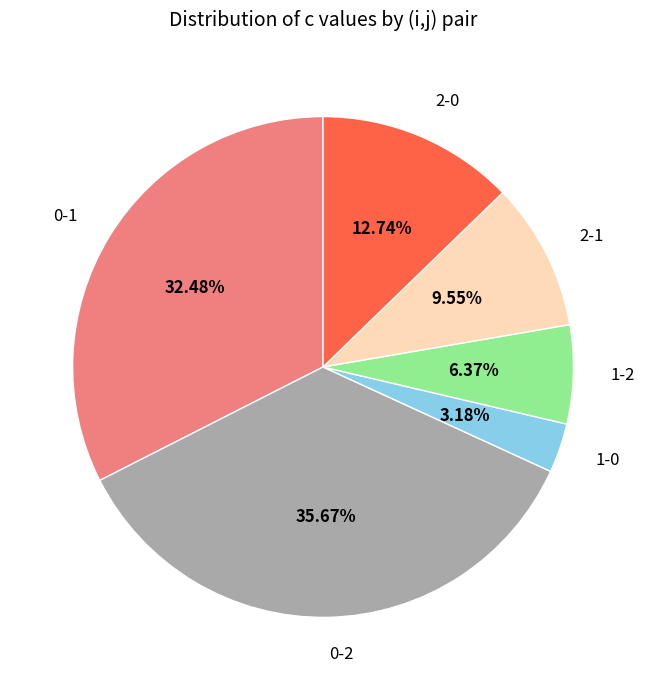

How many slices are in this pie chart?

6